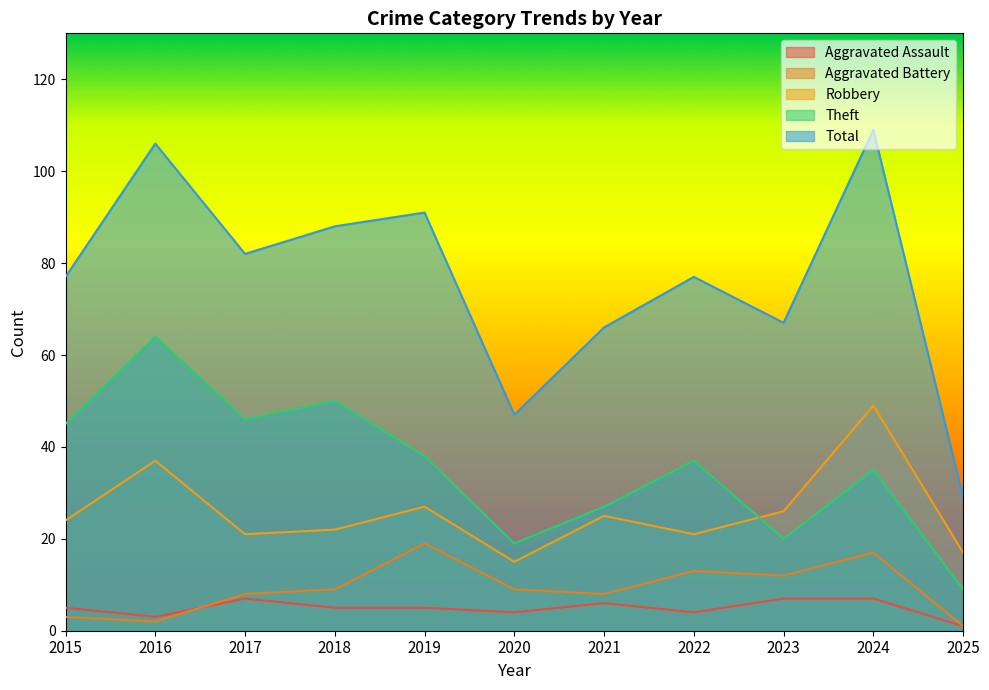

Does the chart display data point markers on the line(s)?

No